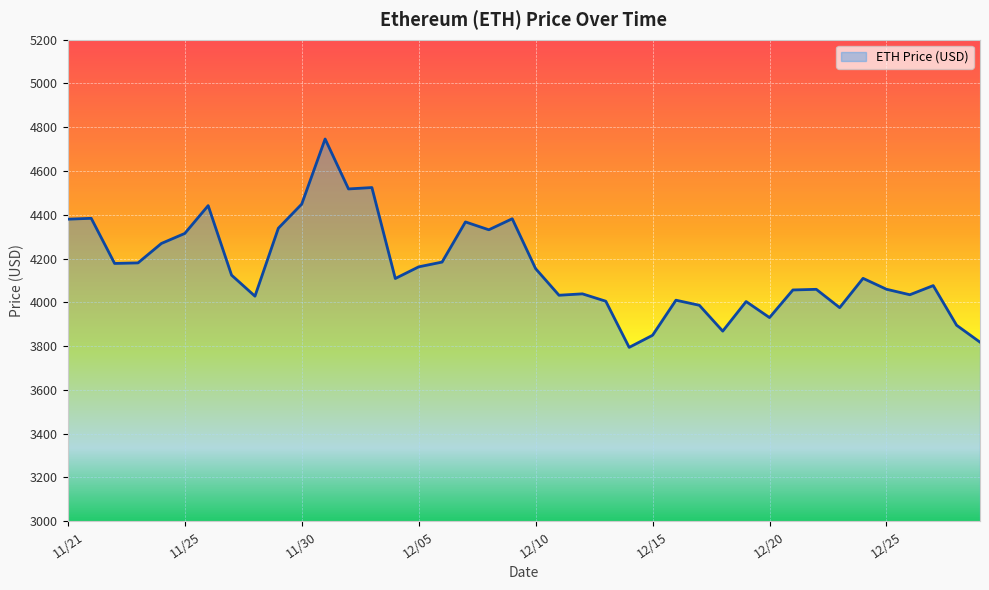

What is the difference between the maximum and minimum values?

952.1